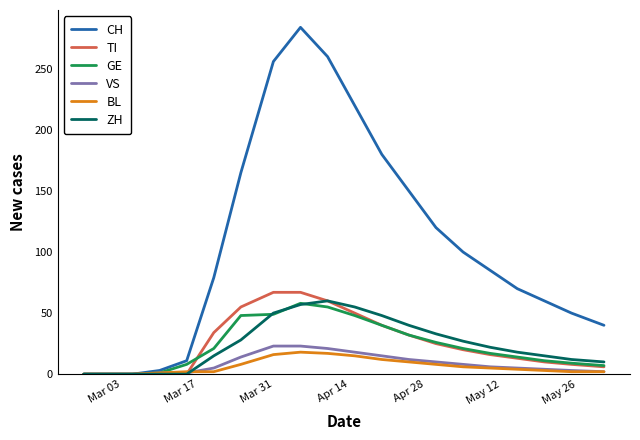

Which series has the widest spread of values?

CH